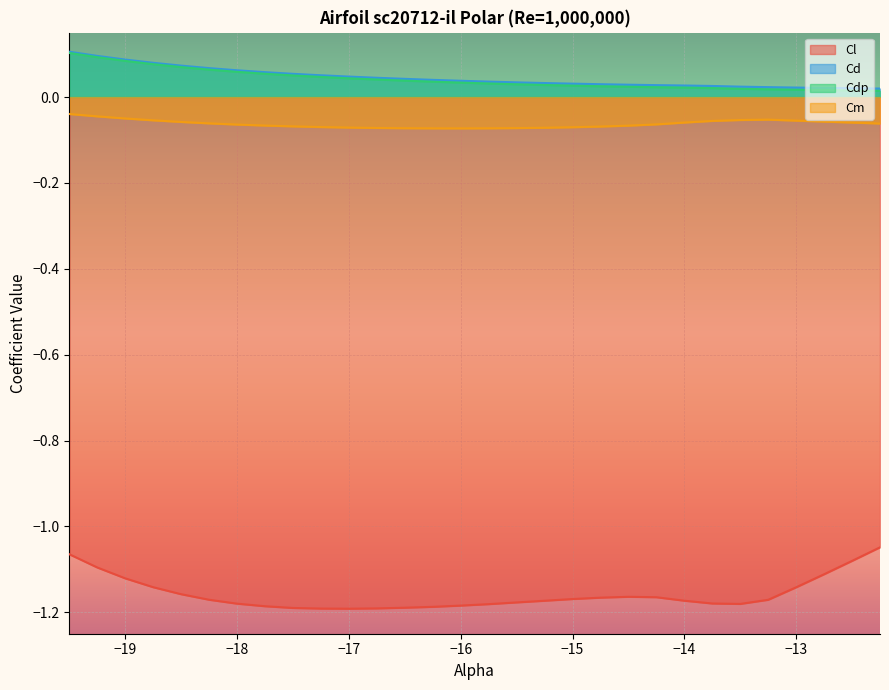

How many Cd values are between 0 and 1?

30